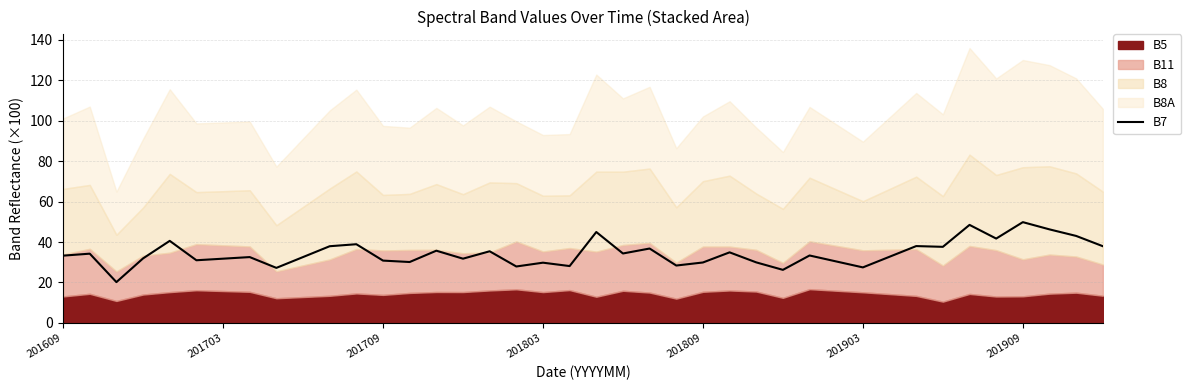

How many values exceed 33?

20